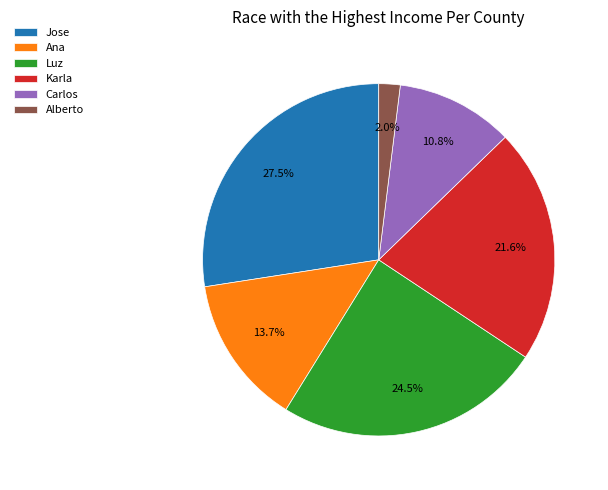

Count the number of slices in the pie.

6